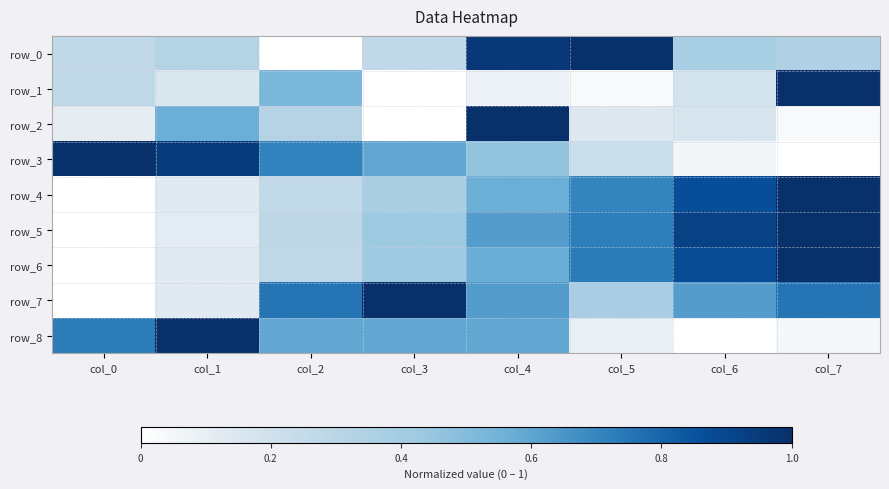

What is the sum of the row_5 values at col_0 and col_1?

0.1